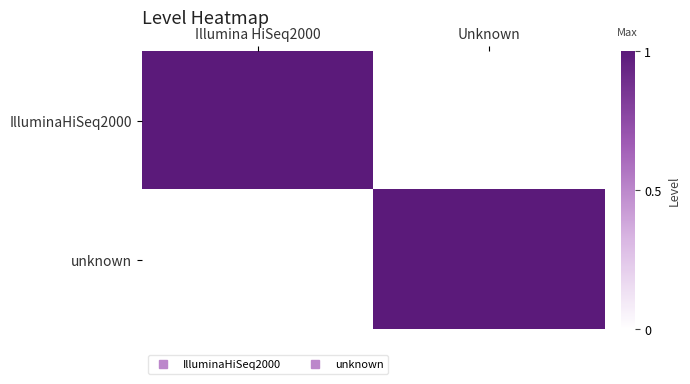

At how many categories does at least one series exceed 0?

2